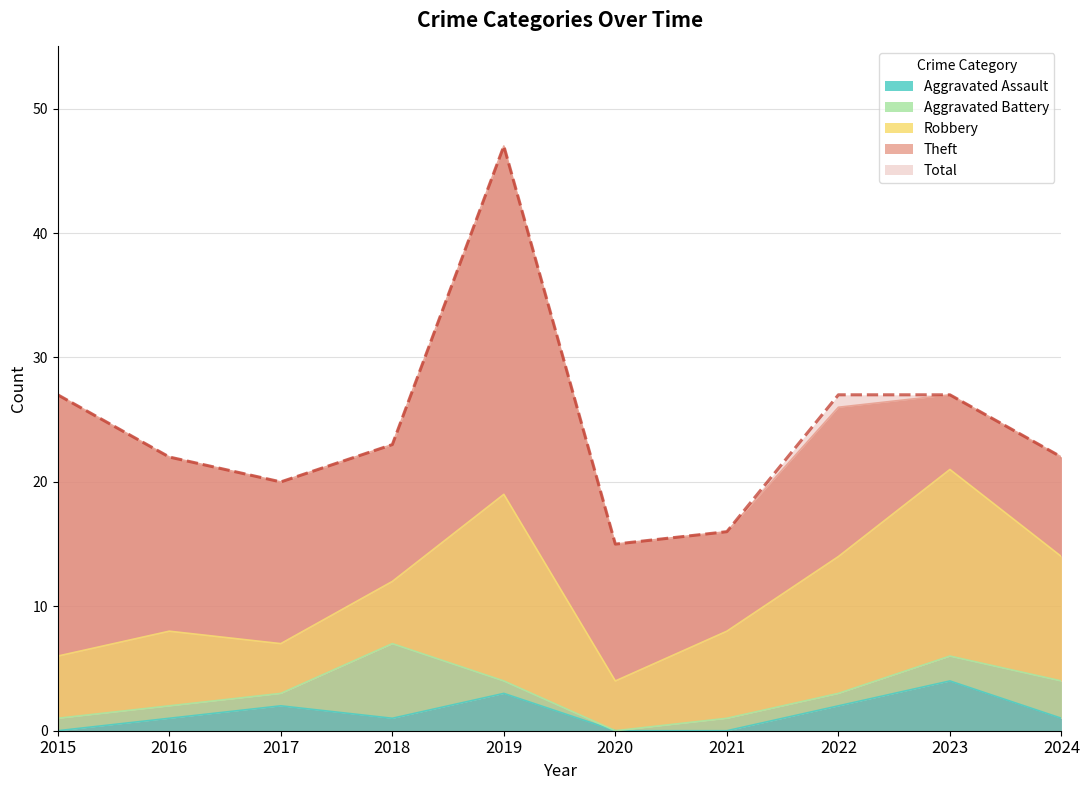

What is the average value of the Aggravated Assault series?

1